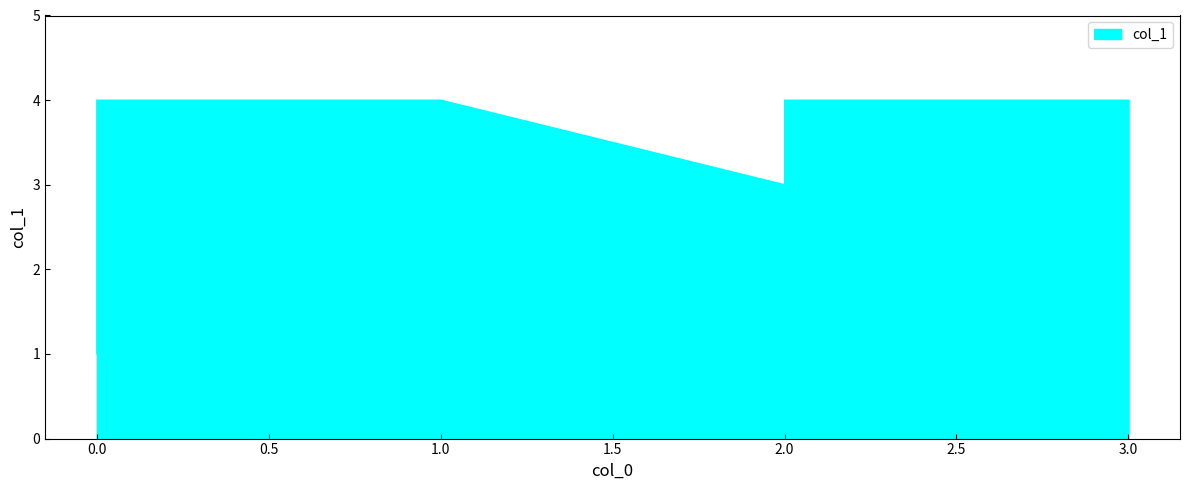

The value at 2 is 6. True or false?

False